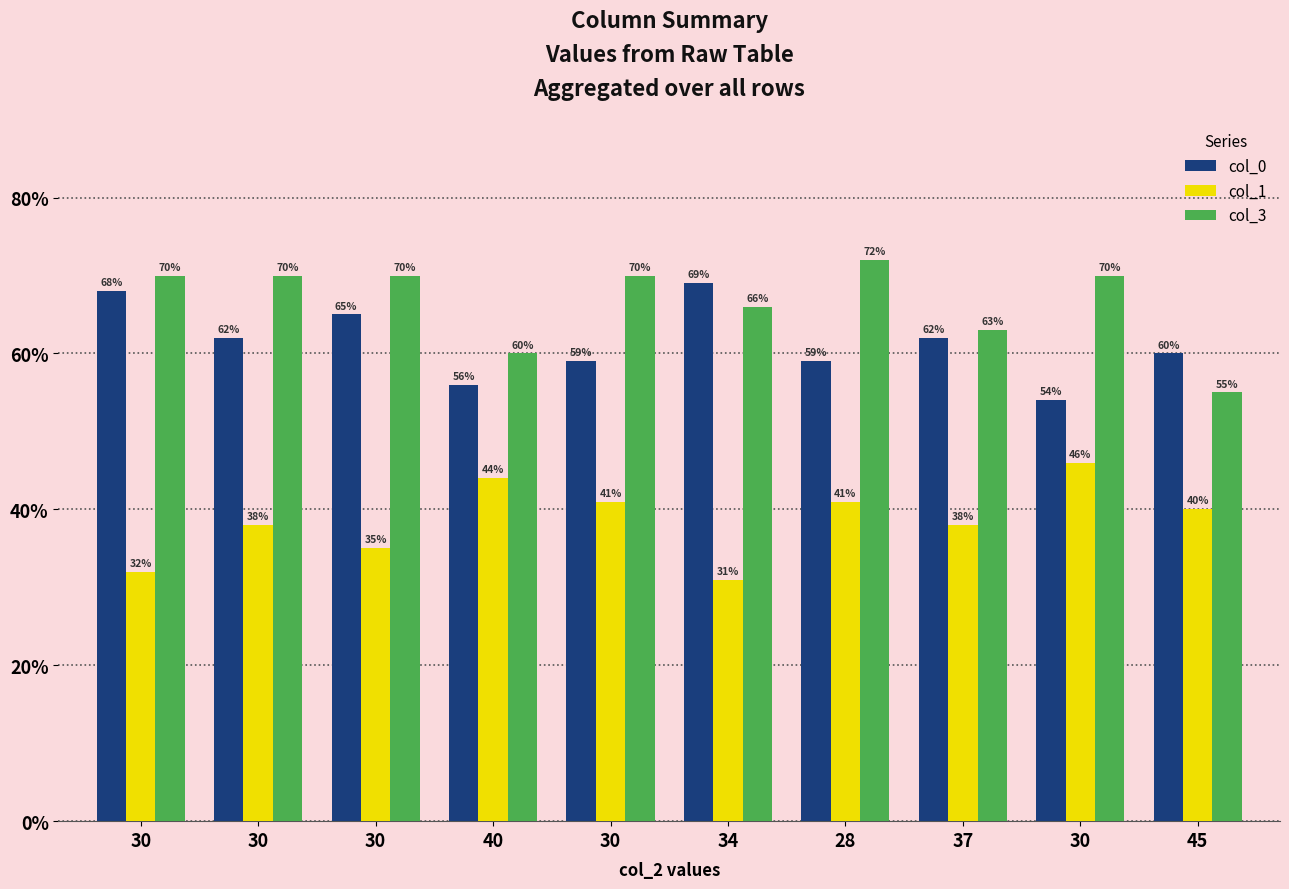

What are all the series names shown in the legend?

col_0, col_1, col_3